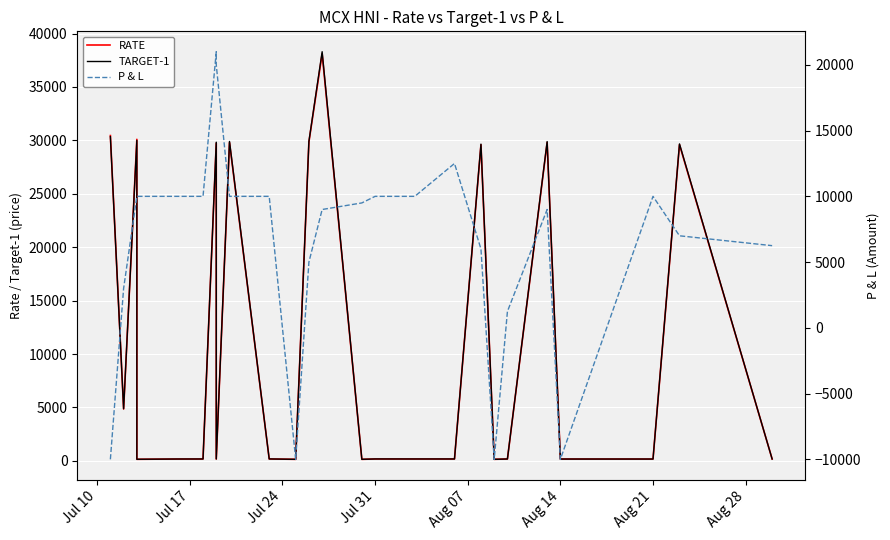

What is the difference between the second highest and second lowest values in the TARGET-1 series?

30204.5